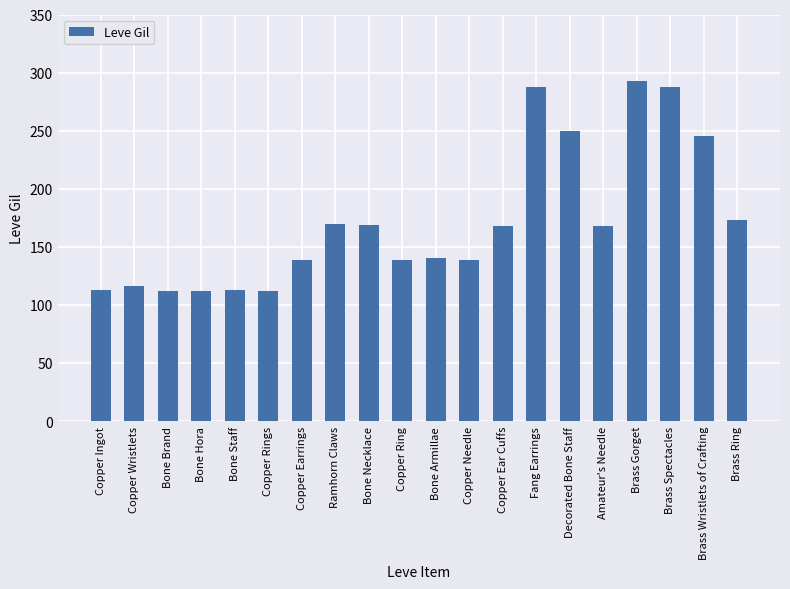

What is the ratio of the value at Brass Gorget to the value at Bone Staff?

2.6